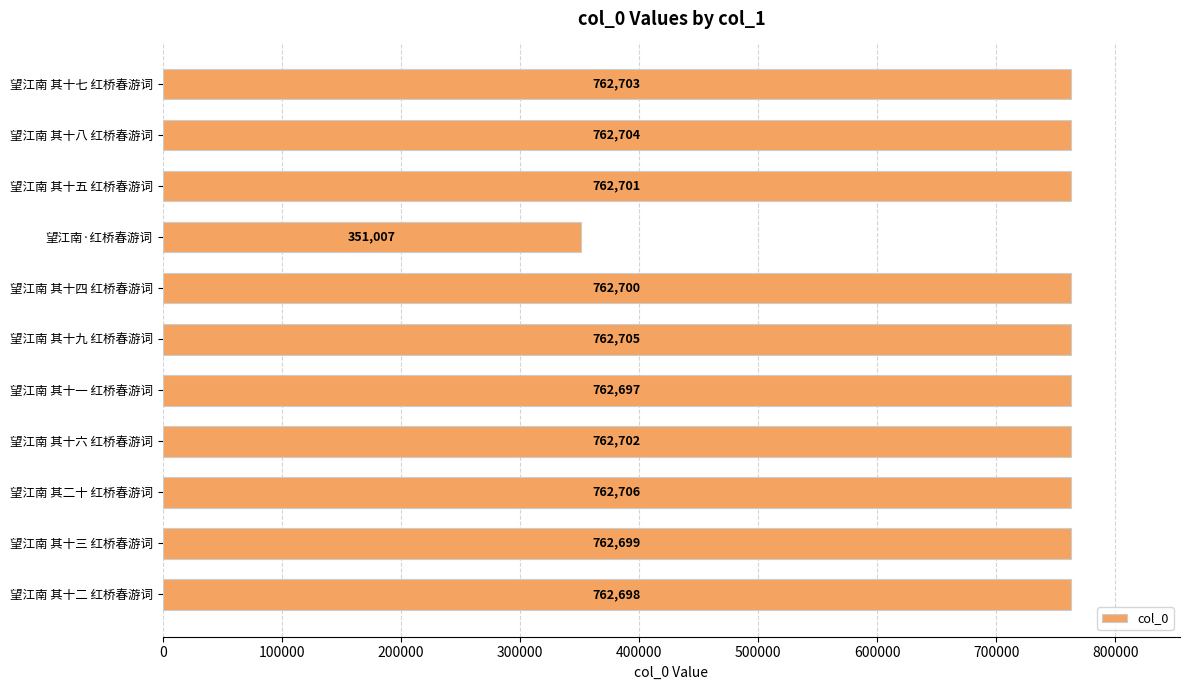

Reading bottom to top, what are all the values shown in this chart?

望江南 其十二 红桥春游词=762698	望江南 其十三 红桥春游词=762699	望江南 其二十 红桥春游词=762706	望江南 其十六 红桥春游词=762702	望江南 其十一 红桥春游词=762697	望江南 其十九 红桥春游词=762705	望江南 其十四 红桥春游词=762700	望江南·红桥春游词=351007	望江南 其十五 红桥春游词=762701	望江南 其十八 红桥春游词=762704	望江南 其十七 红桥春游词=762703